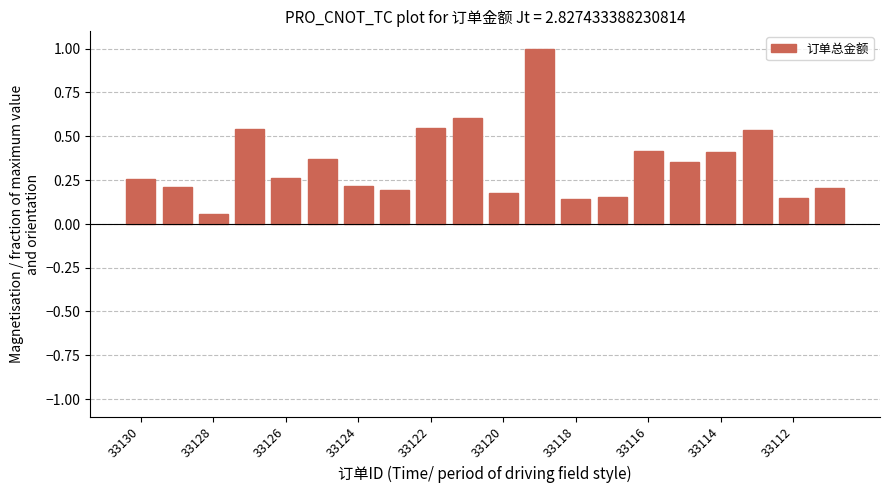

What is the maximum value shown in the chart?

1.0